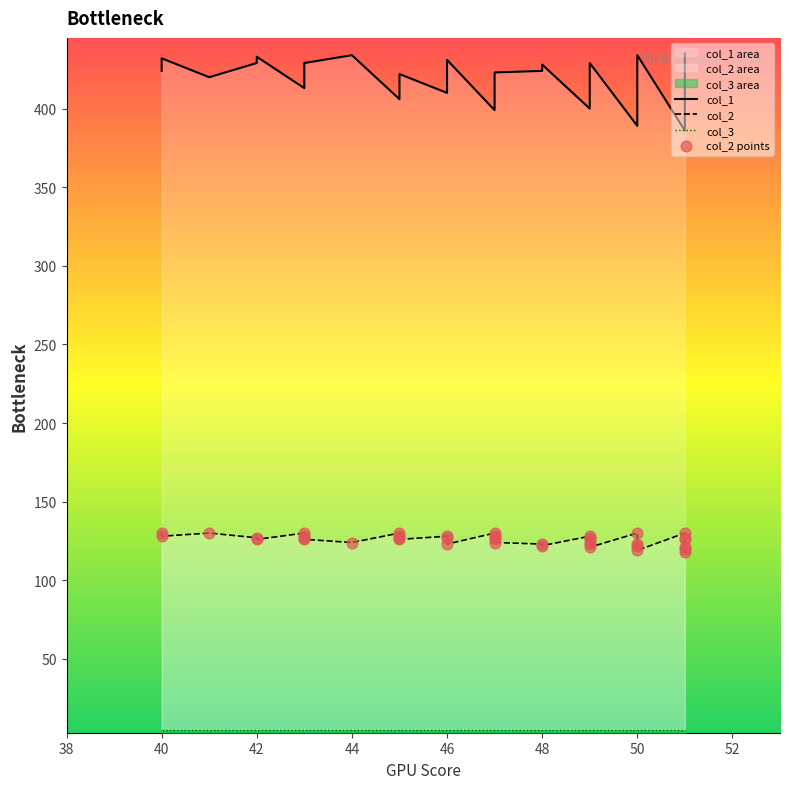

Which series has the widest spread of Y values?

col_1